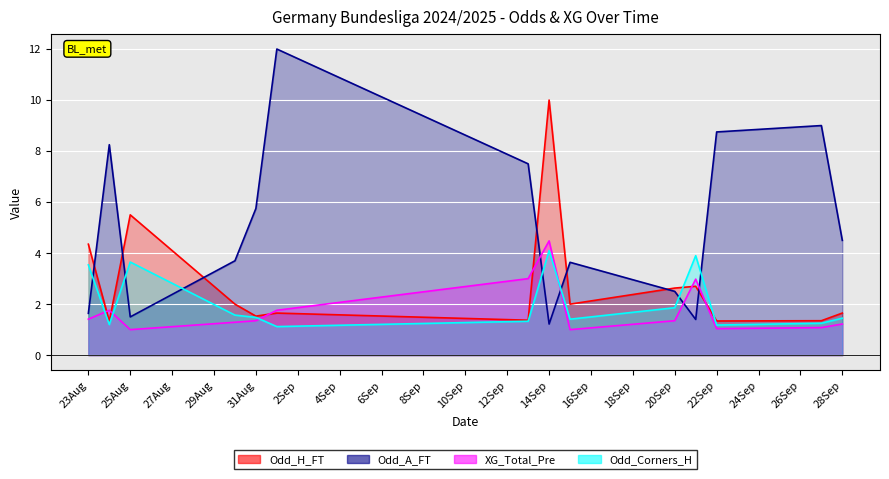

What is the label of the 10th point from the right?

31Aug